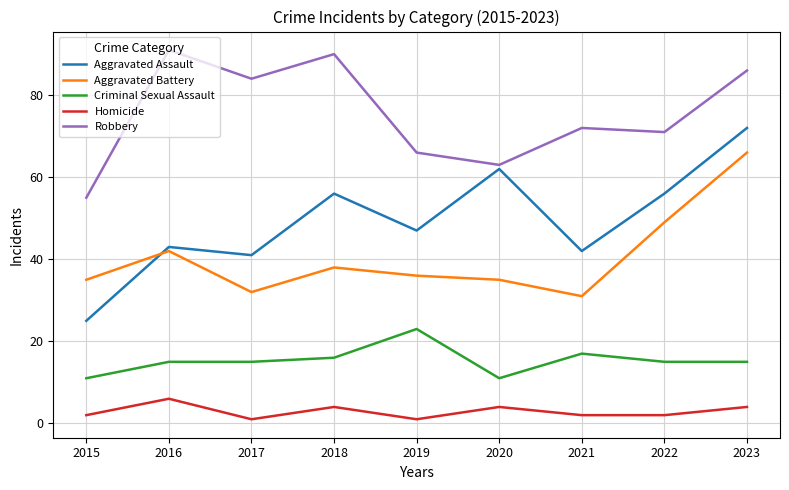

How many lines are shown in the chart?

5